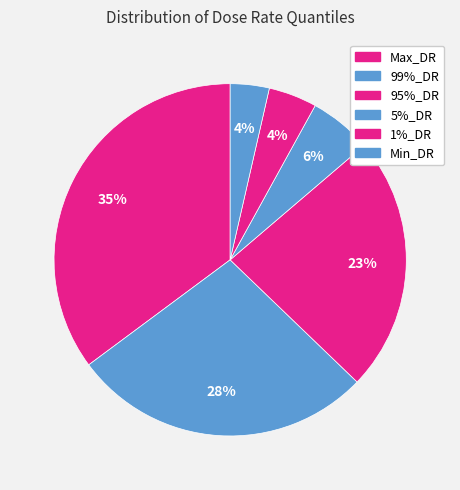

Count the number of slices in the pie.

6